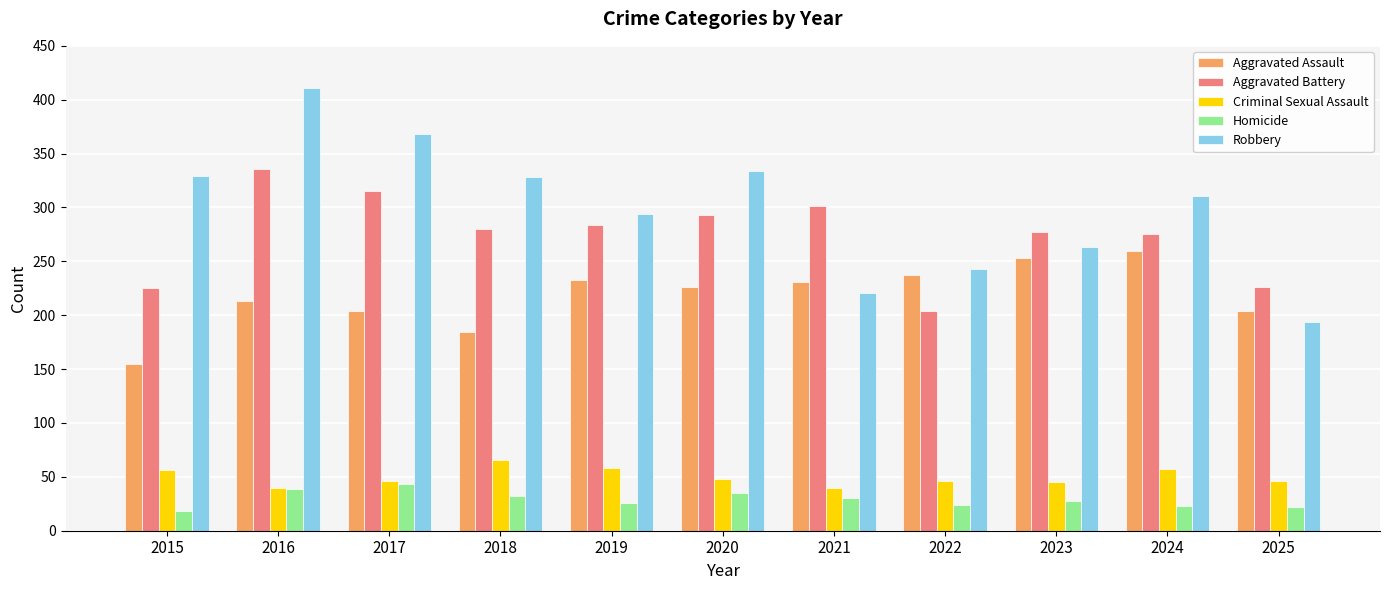

The Robbery series shows 86 at 2022. True or false?

False